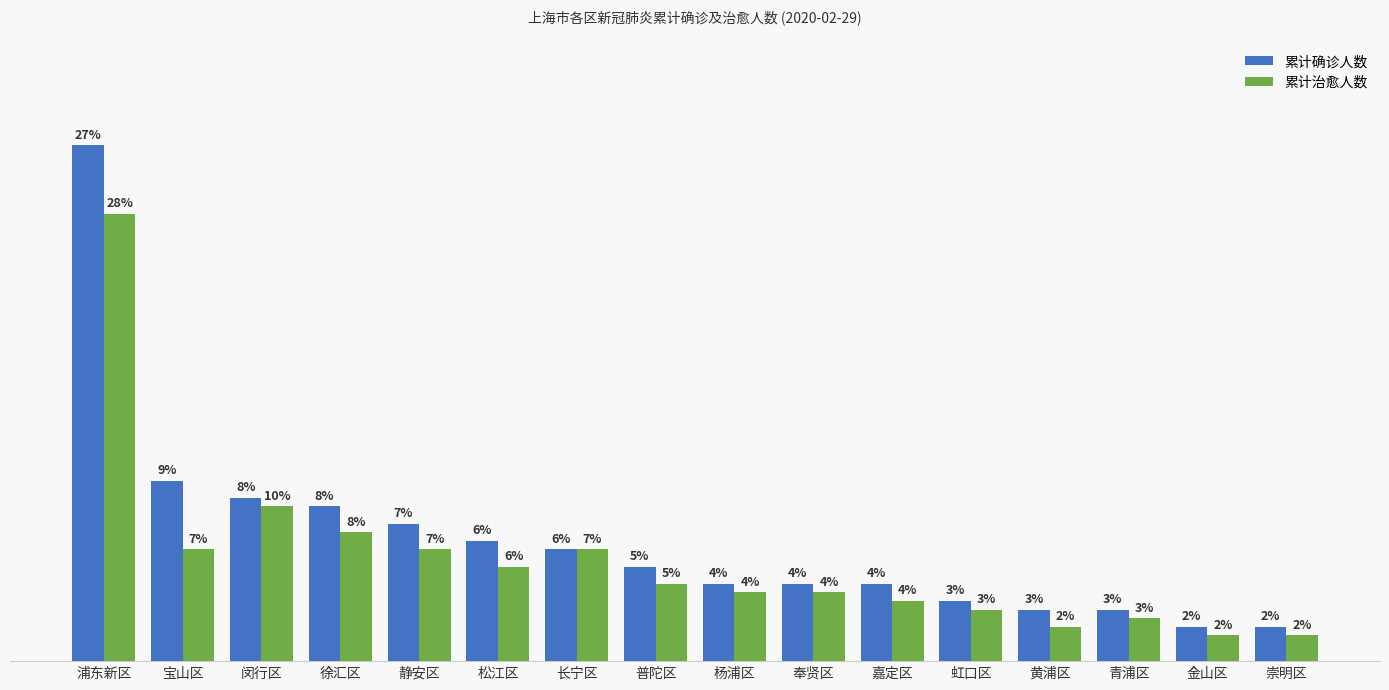

At 奉贤区, list the series in order from largest to smallest.

累计确诊人数, 累计治愈人数